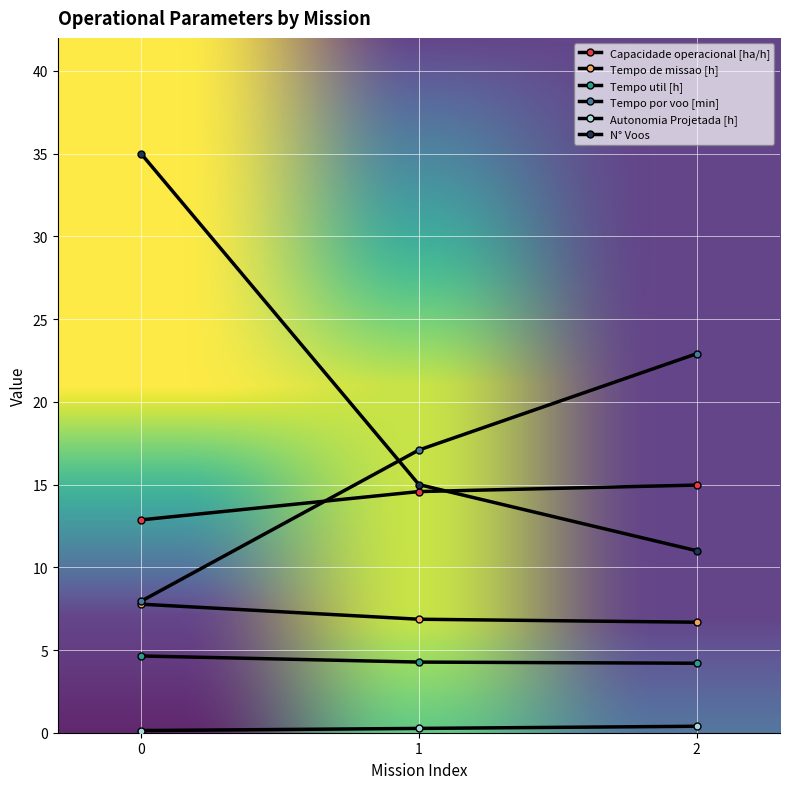

Does the chart have visible grid lines?

Yes